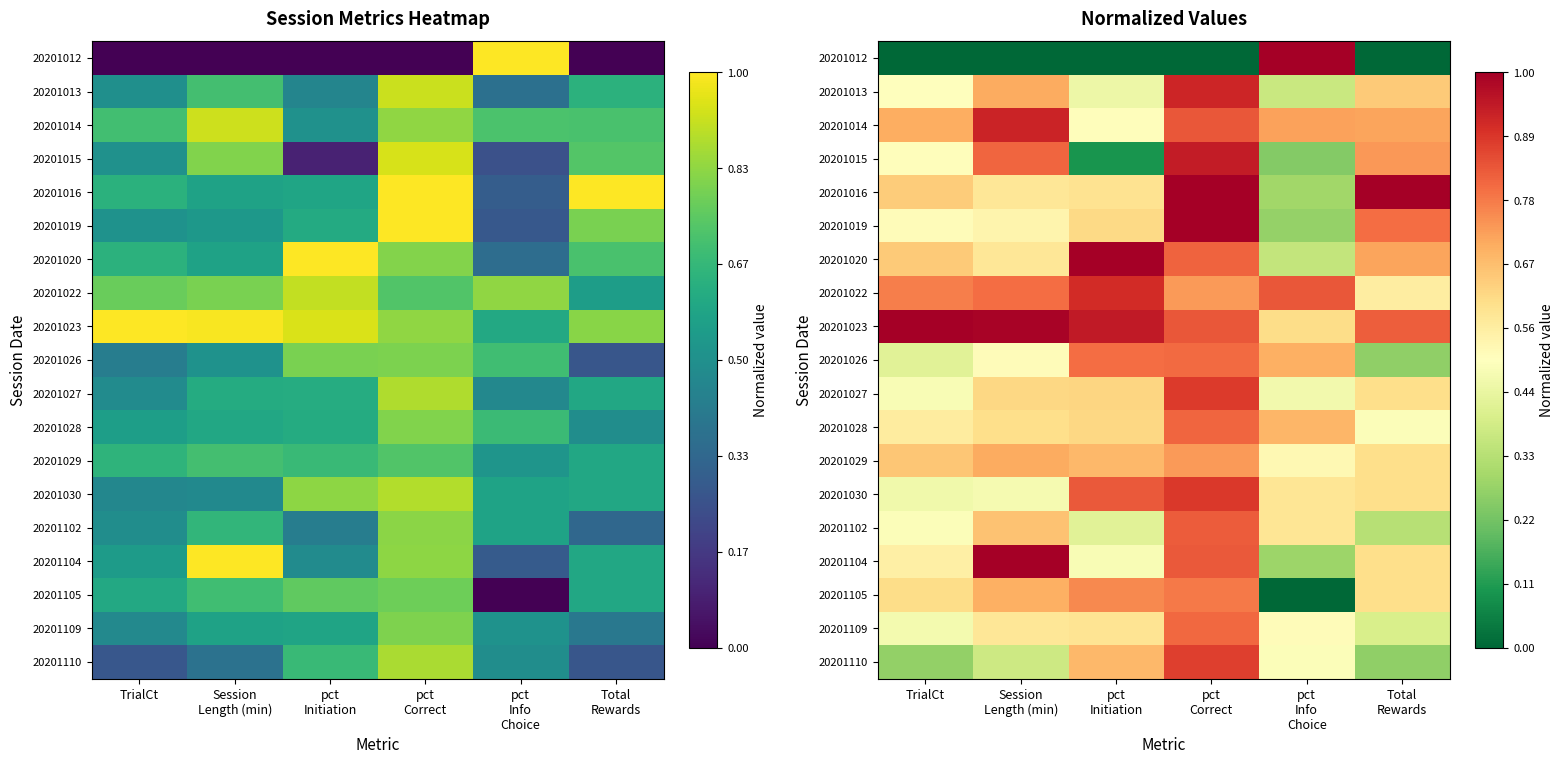

What is the sum of the 20201029 values at Total Rewards and pct Info Choice?

1.1